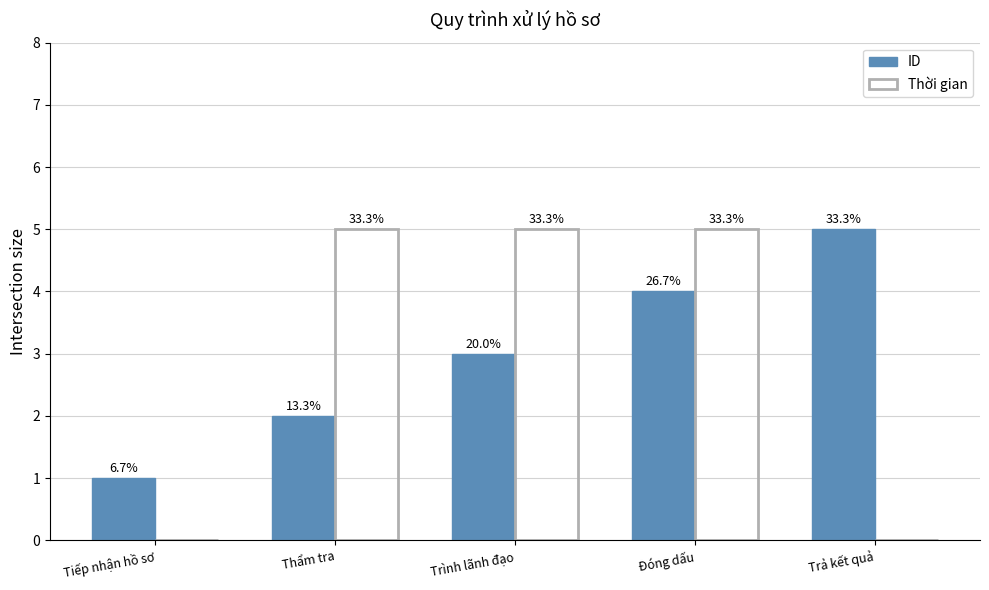

What is the difference between the maximum and second lowest values in the Thời gian series?

5